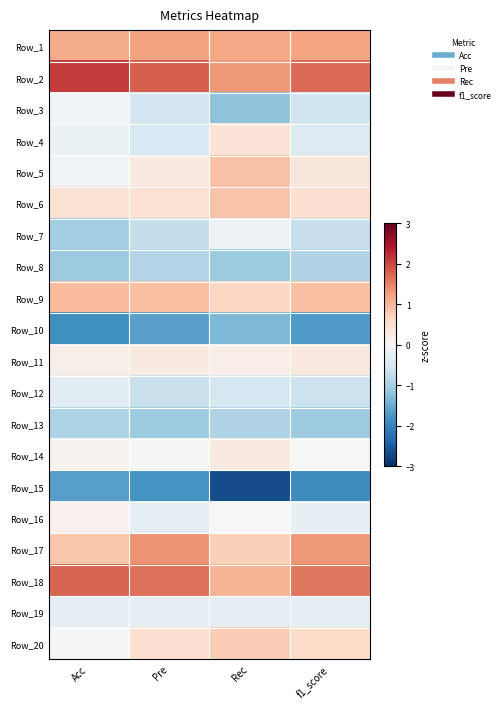

At how many categories does at least one series exceed 0?

4